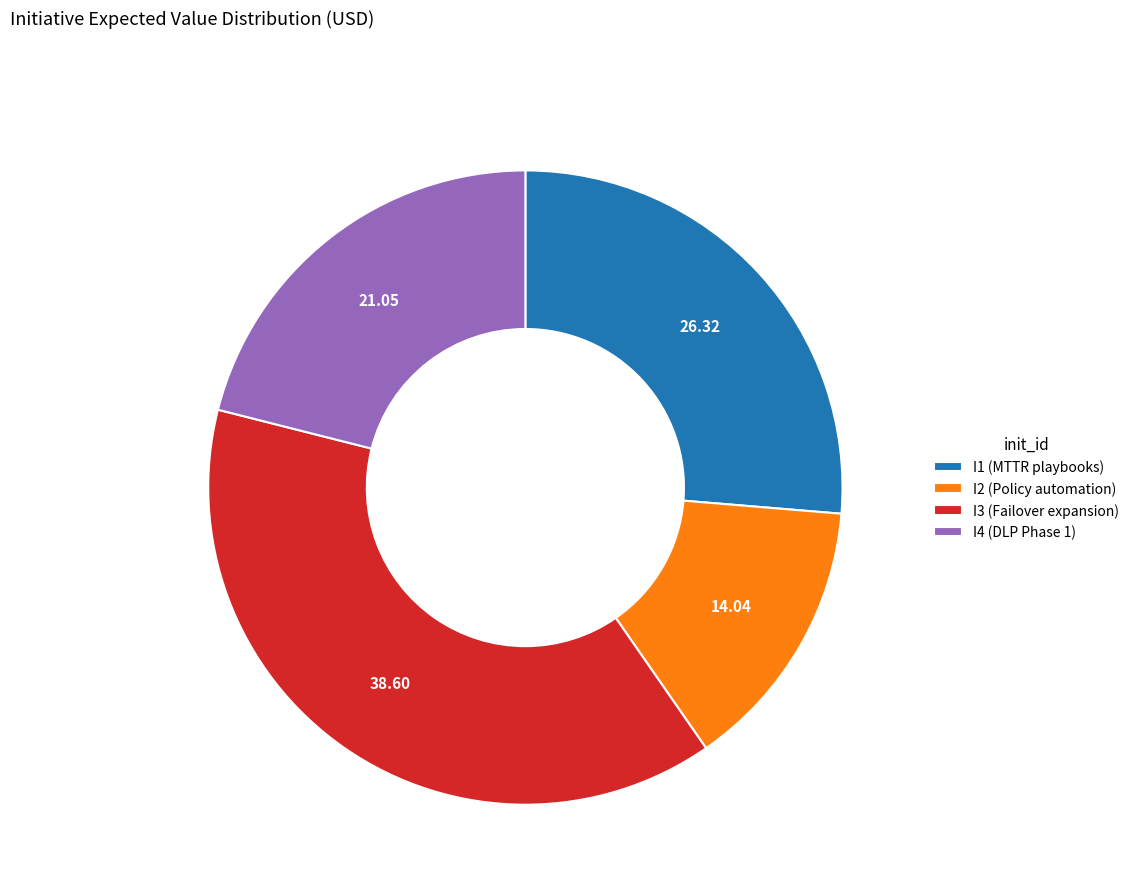

Is the sum of I1 (MTTR playbooks) and I4 (DLP Phase 1) greater than half?

No